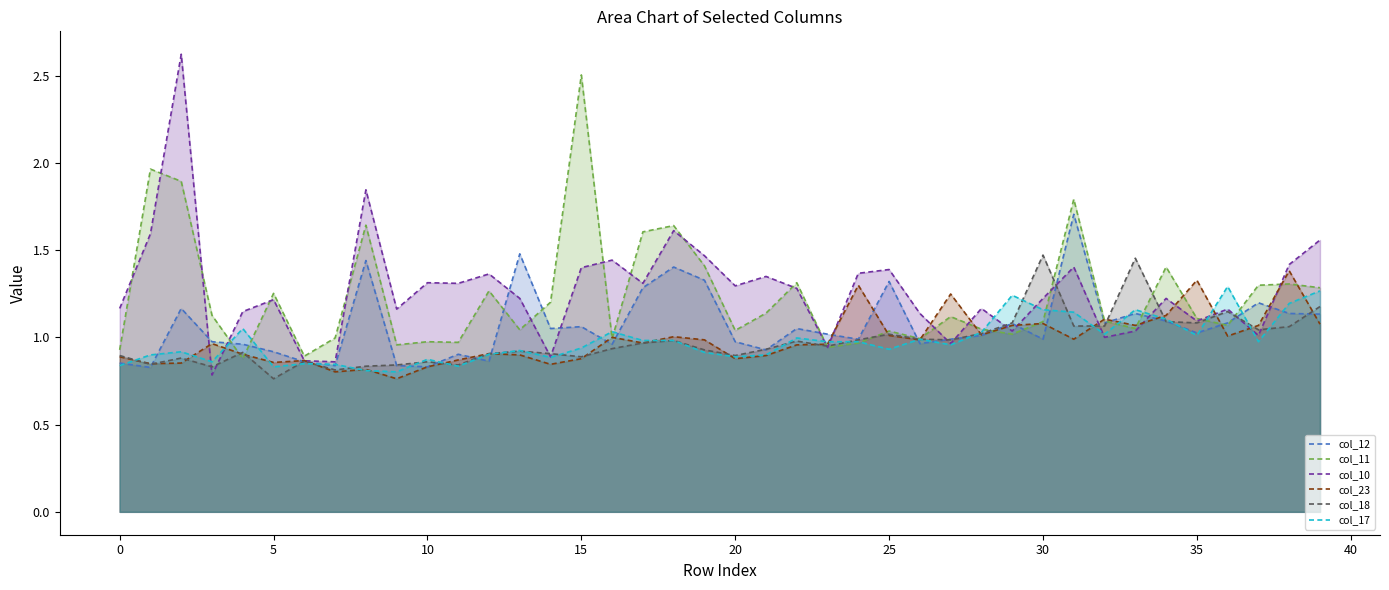

True or false: col_12 and col_18 intersect in this chart.

True